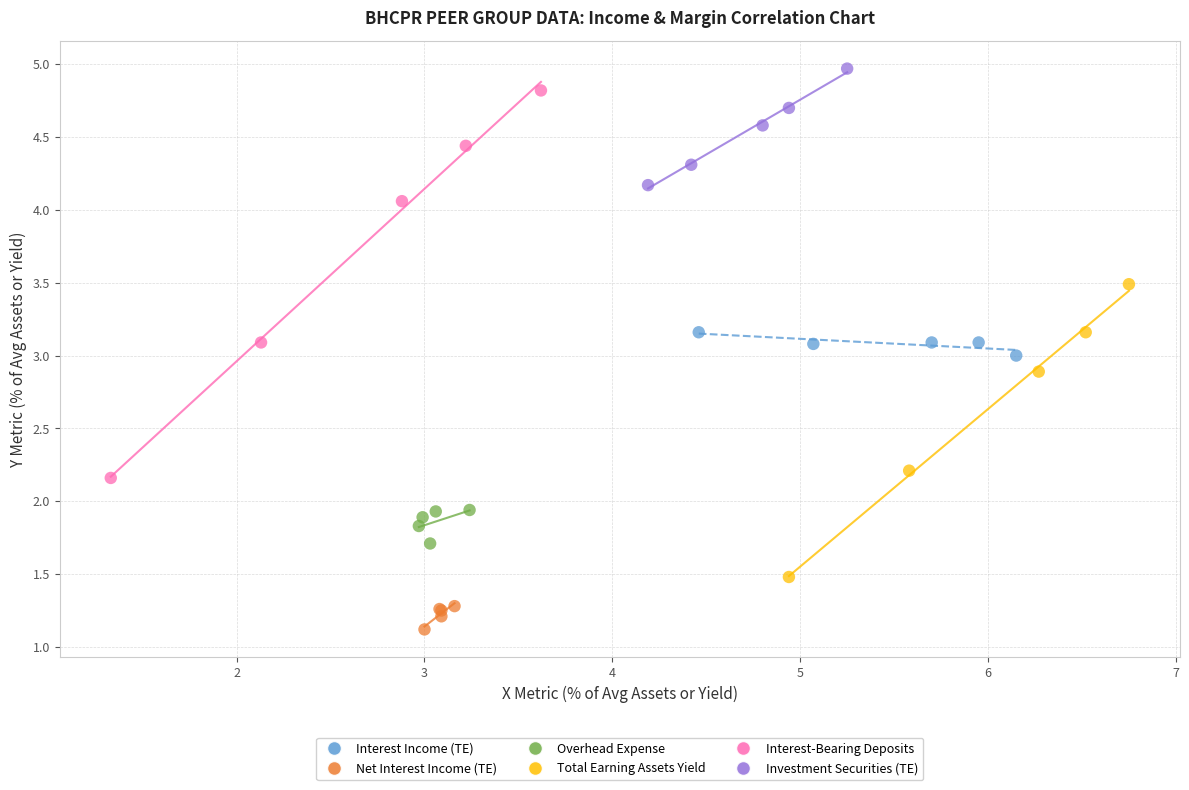

Which series contains the highest Y value?

Investment Securities (TE)